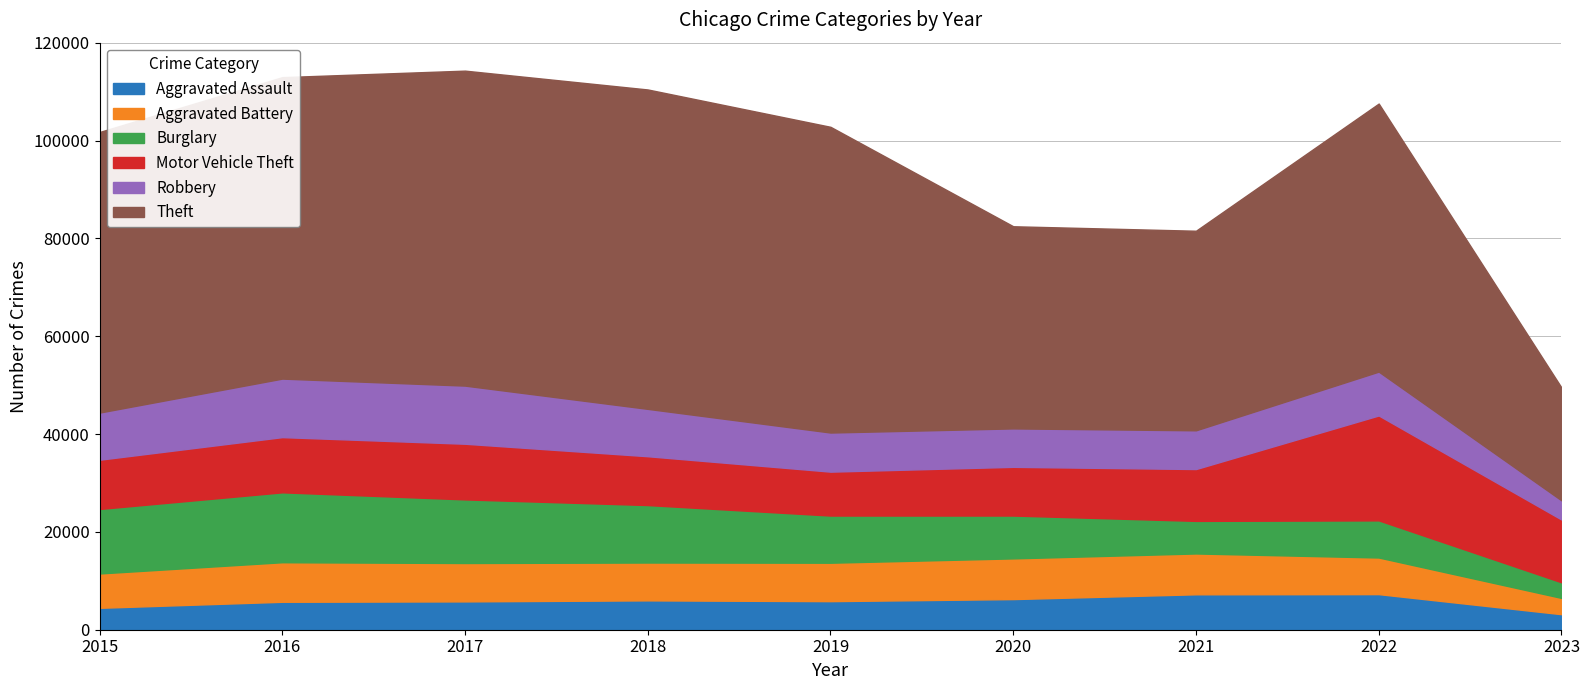

At how many categories does at least one series exceed 46032?

6